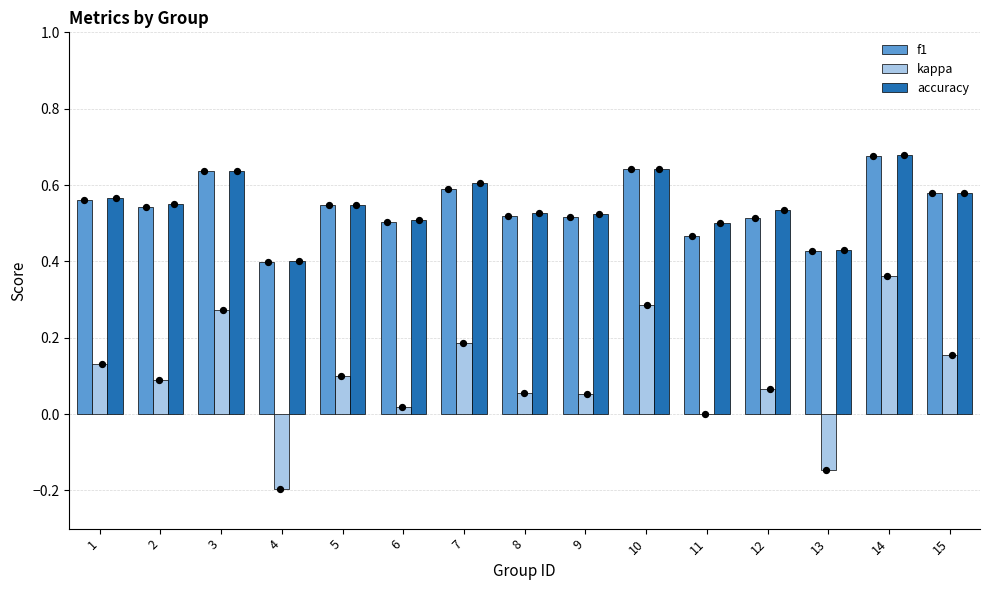

Which series reaches the maximum Y coordinate?

accuracy